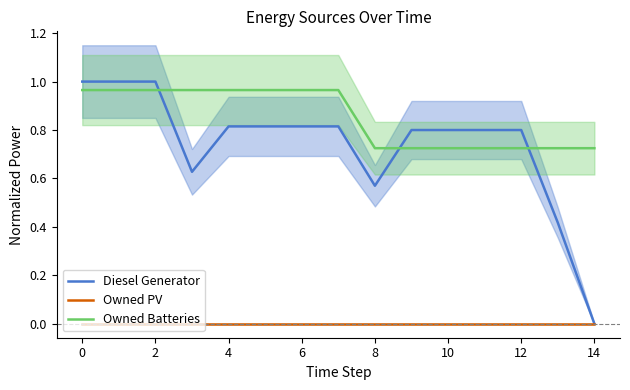

Is it true that Owned Batteries equals 1.0 at 12?

False